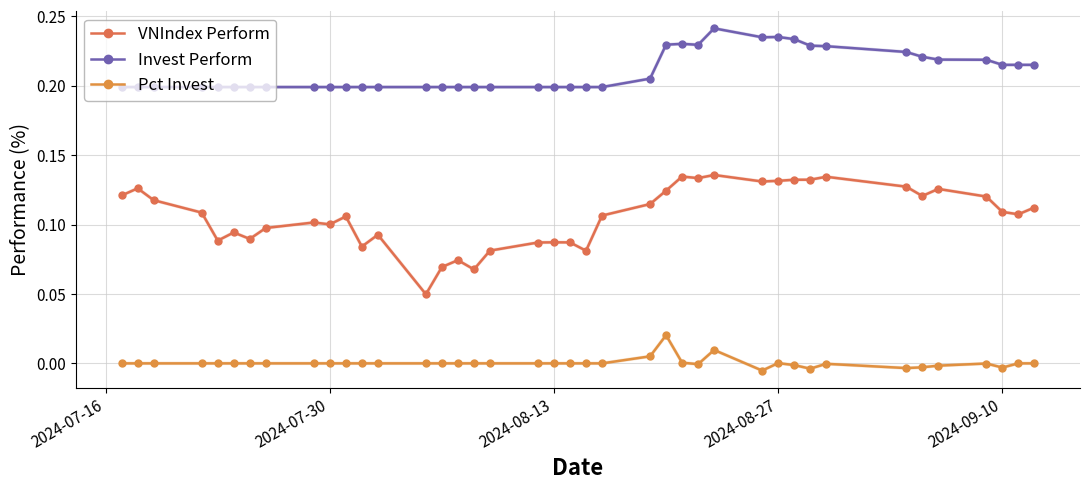

How many data points does each series have?

40